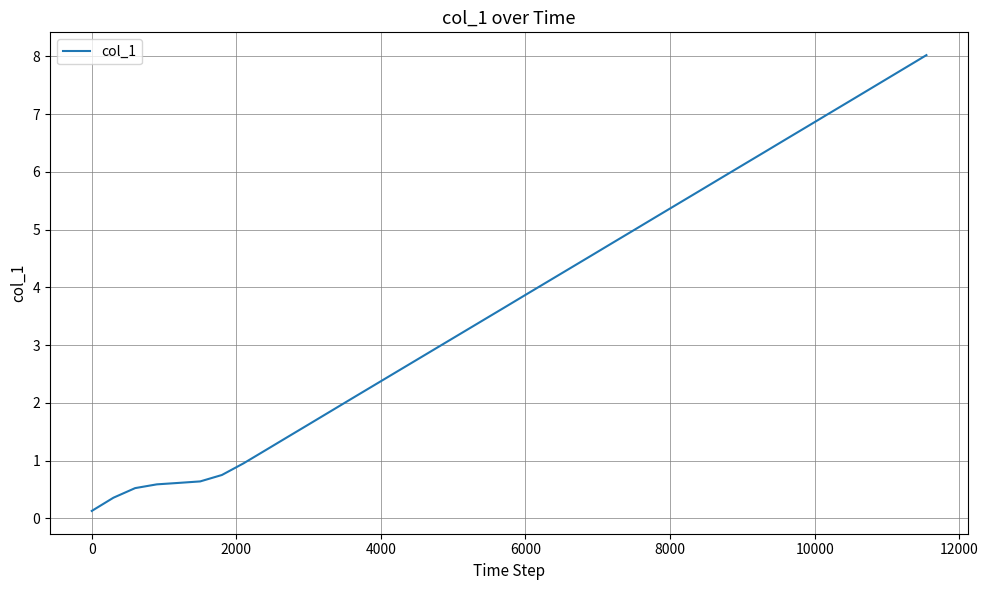

What is the difference between the maximum and minimum values?

7.9